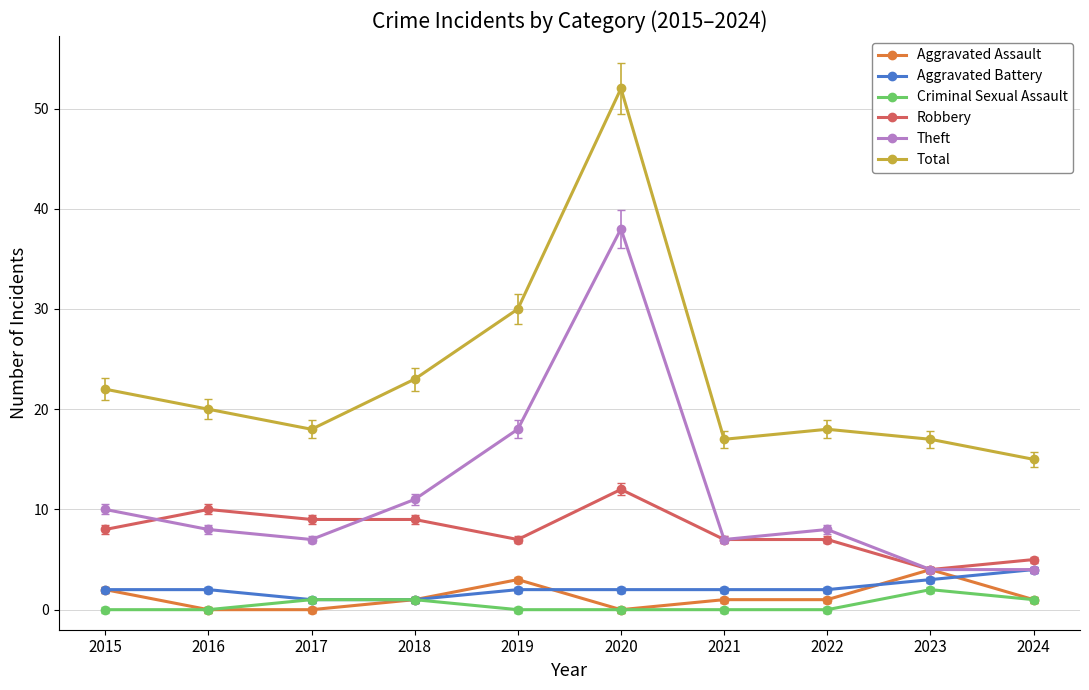

Which series changed the most between 2020 and 2024?

Total